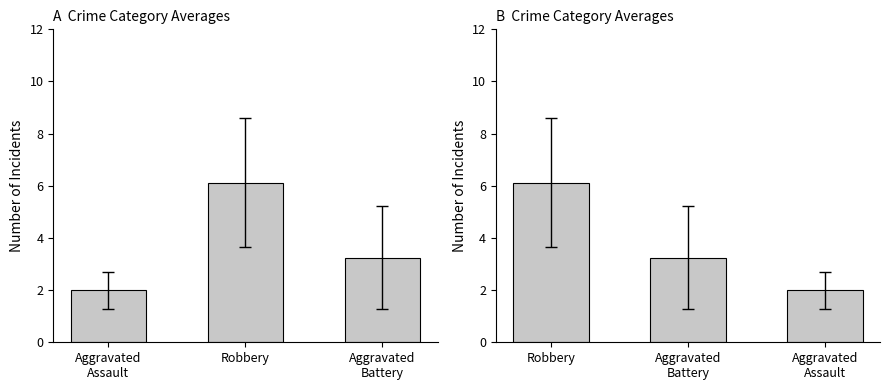

Reading left to right, extract all data points from this chart.

6.1	3.2	2.0